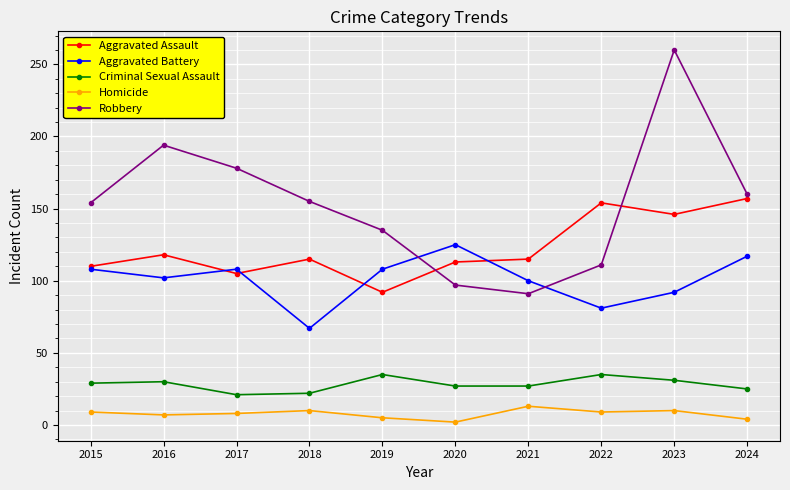

How many lines are shown in the chart?

5